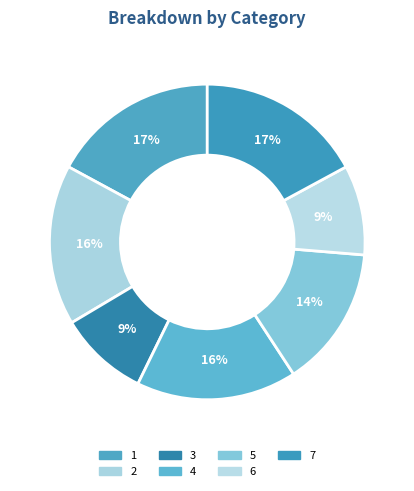

Count the number of slices in the pie.

7